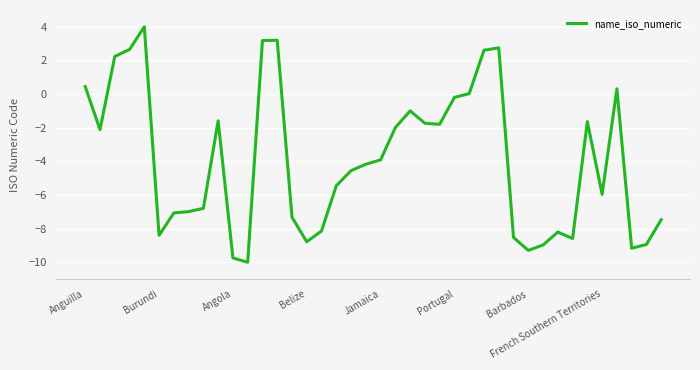

What is the difference between the maximum and minimum values?

14.0